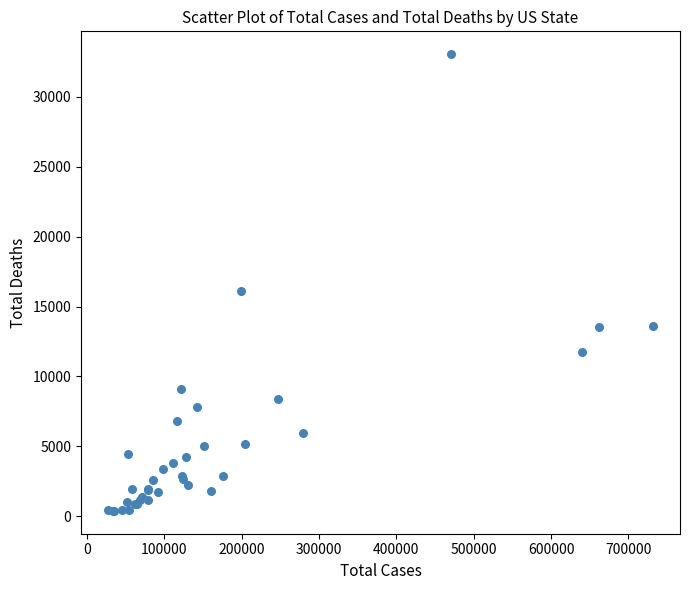

What Y value in the scatter plot is closest to 16723?

16083